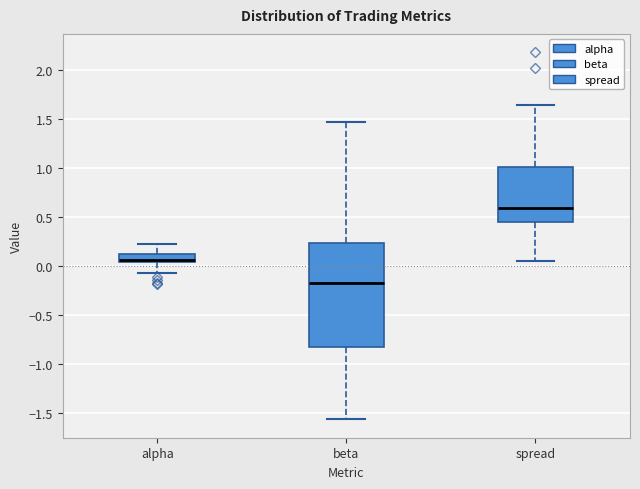

Which box is the tallest, from its lower edge to its upper edge?

beta